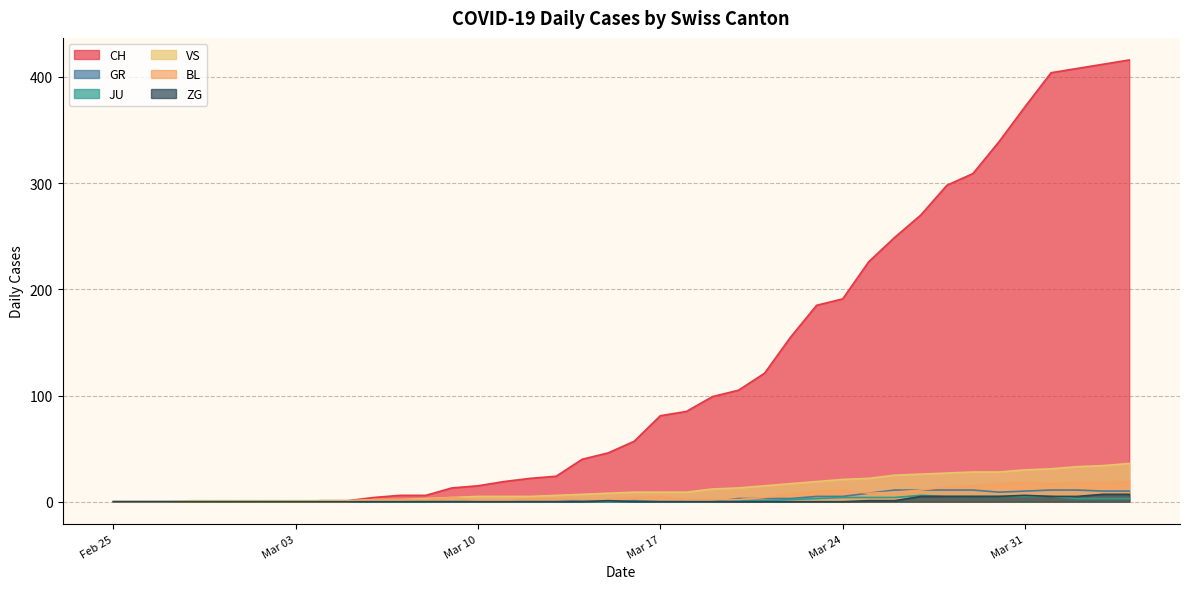

How many series are shown in this chart?

6